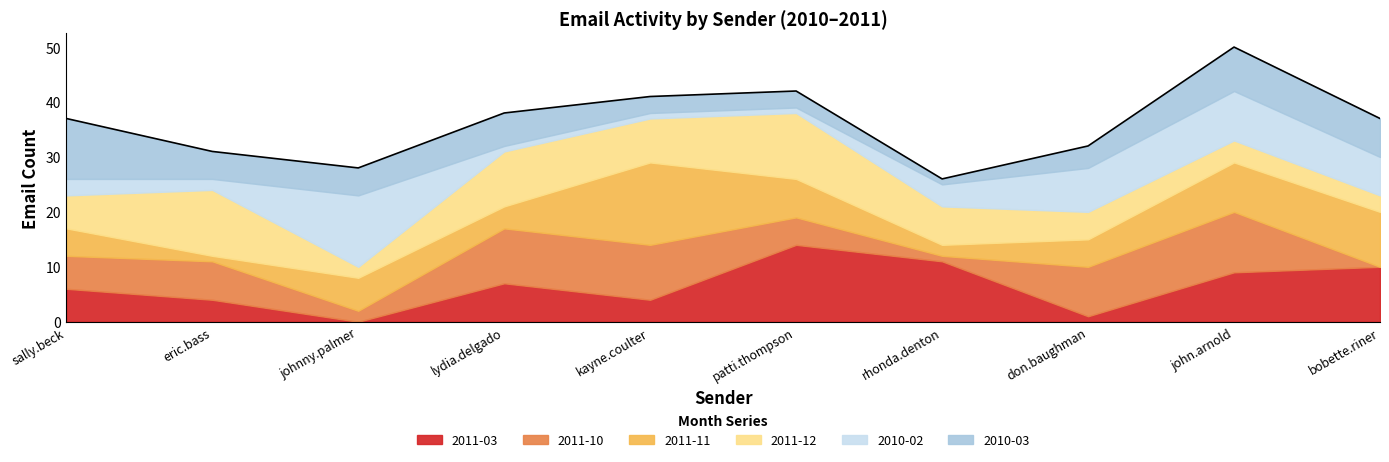

What is the total value across all series at rhonda.denton?

26